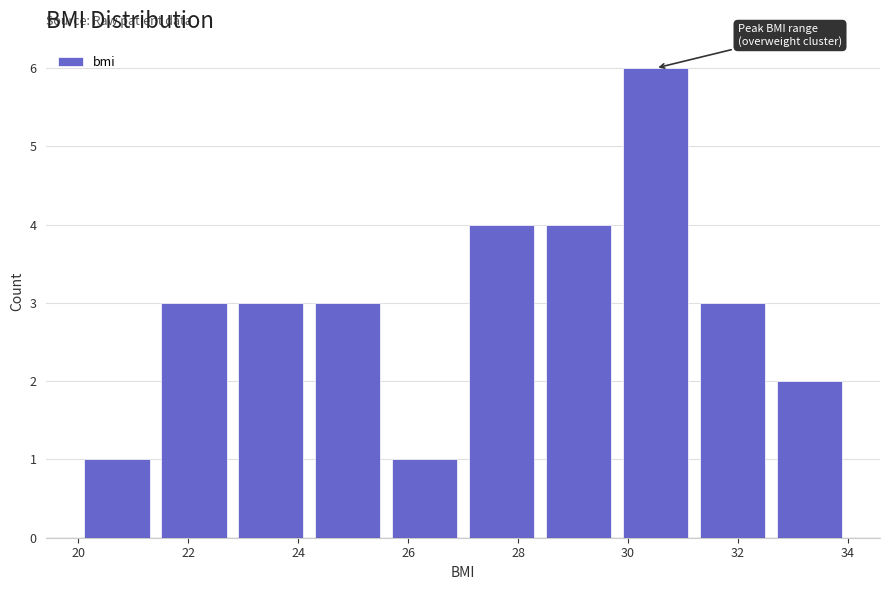

Reading left to right, list every bar in this chart as the range it spans on the x-axis followed by its height. The values are not printed on the chart, so give them approximately, as read against the axis.

20.0 to 21.4: 1
21.4 to 22.8: 3
22.8 to 24.2: 3
24.2 to 25.6: 3
25.6 to 27.0: 1
27.0 to 28.4: 4
28.4 to 29.8: 4
29.8 to 31.2: 6
31.2 to 32.6: 3
32.6 to 34.0: 2